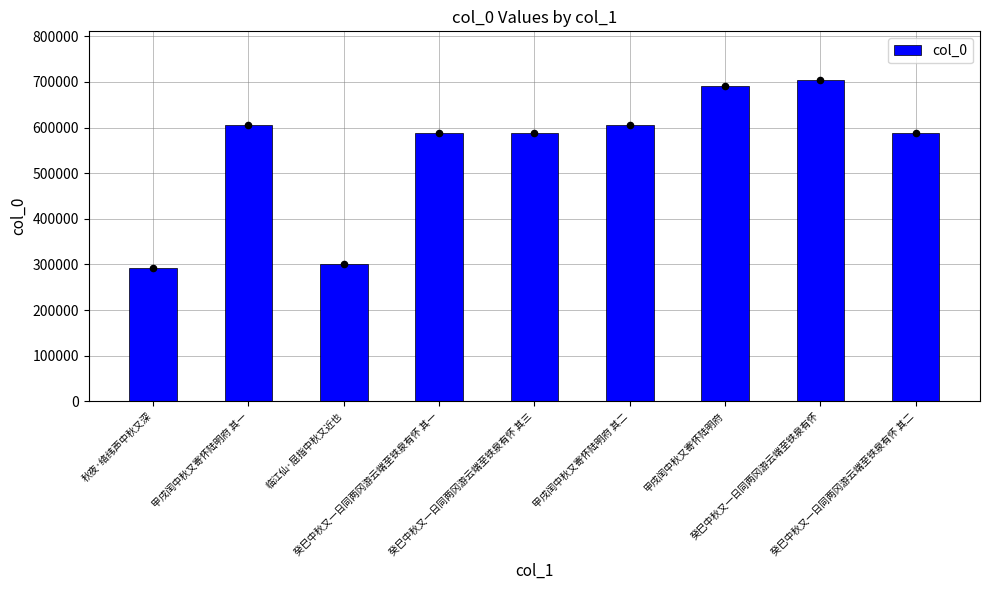

Between 甲戌闰中秋又寄怀陆明府 其二 and 癸巳中秋又一日同两冈游云端至铁泉有怀 其三, which is larger?

甲戌闰中秋又寄怀陆明府 其二